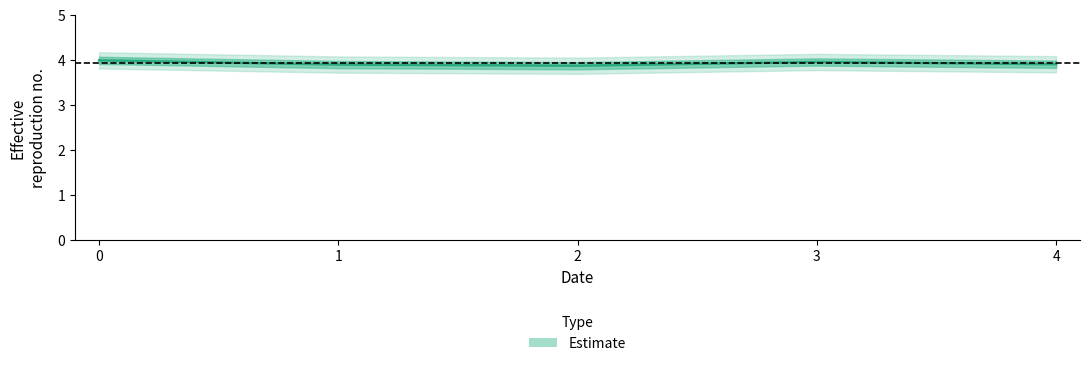

Where is the first local maximum?

3